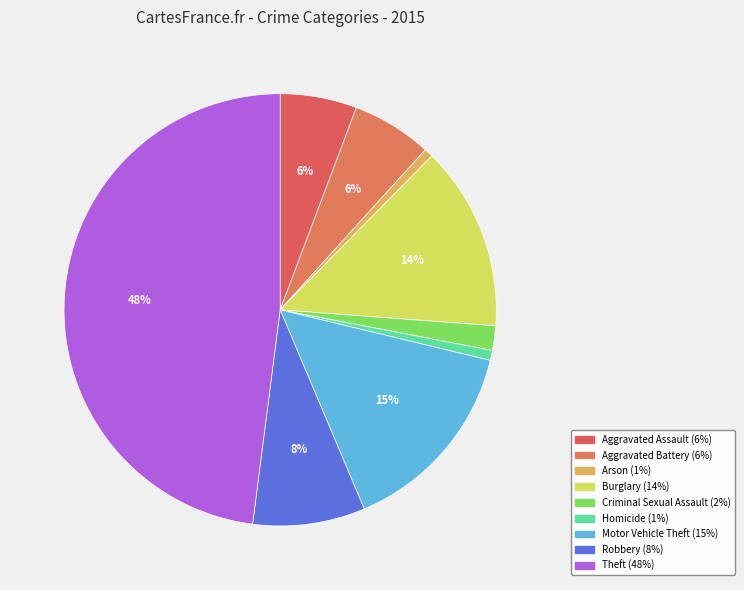

How many slices are in this pie chart?

9